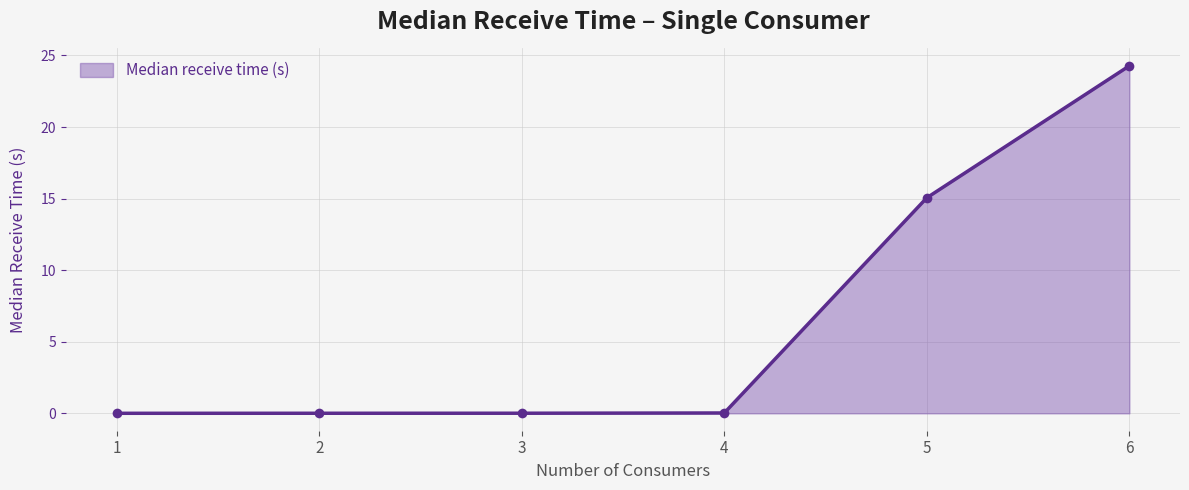

The chart shows a value of 5.4 at 6. True or false?

False